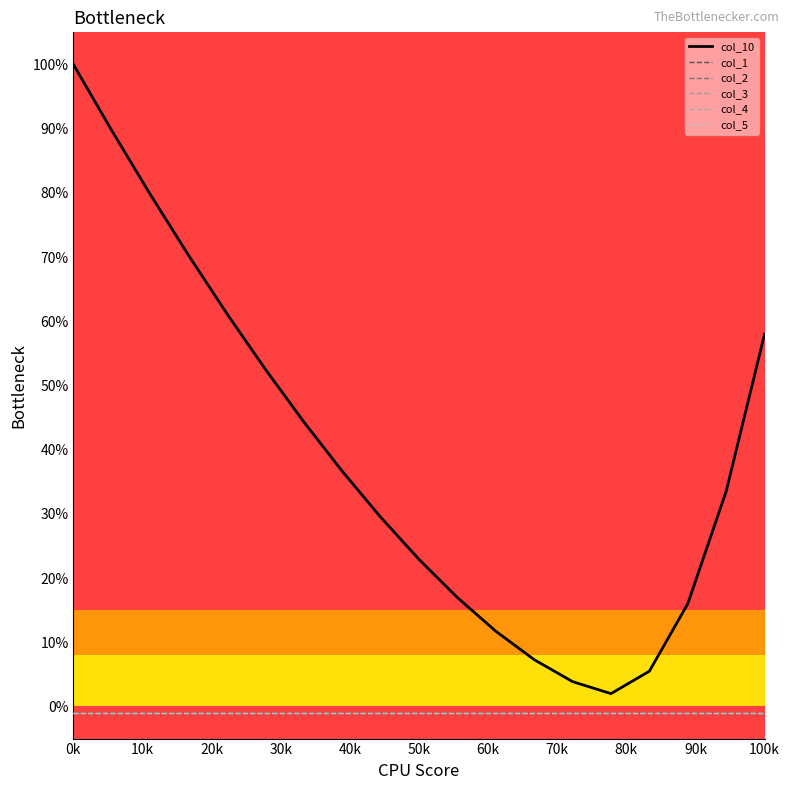

Does the chart have visible grid lines?

No